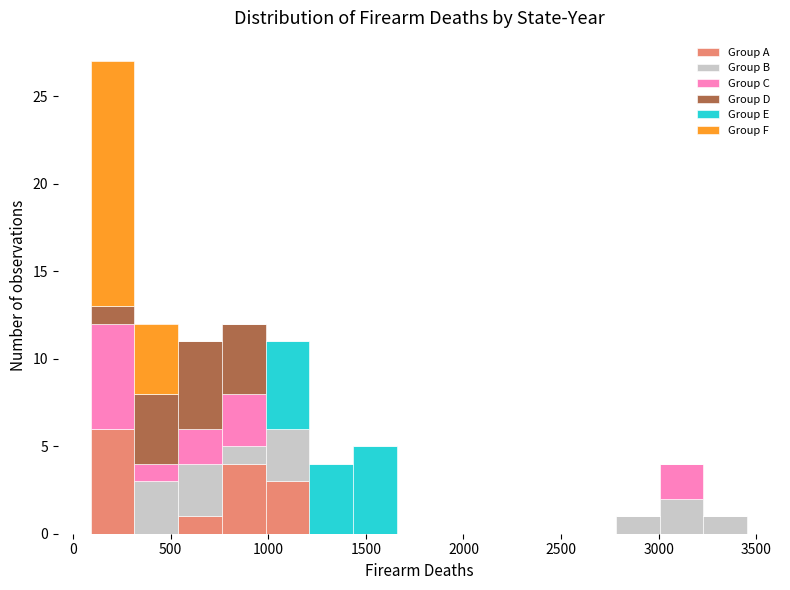

Reading left to right, transcribe this chart: for each stacked bar, give the range it covers on the x-axis and its total height. Neither the bar edges nor the heights are printed on the chart, so give them approximately, as read against the axes.

100 to 300: 27
300 to 550: 12
550 to 750: 11
750 to 1000: 12
1000 to 1200: 11
1200 to 1450: 4
1450 to 1650: 5
1650 to 1900: 0
1900 to 2100: 0
2100 to 2350: 0
2350 to 2550: 0
2550 to 2800: 0
2800 to 3000: 1
3000 to 3250: 4
3250 to 3450: 1